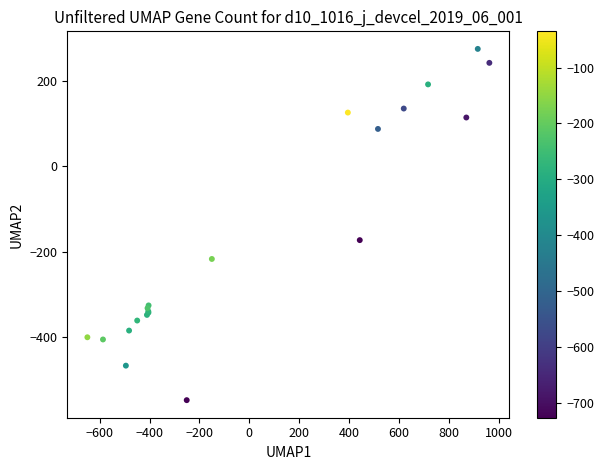

What Y value in the scatter plot is closest to -136?

-173.1